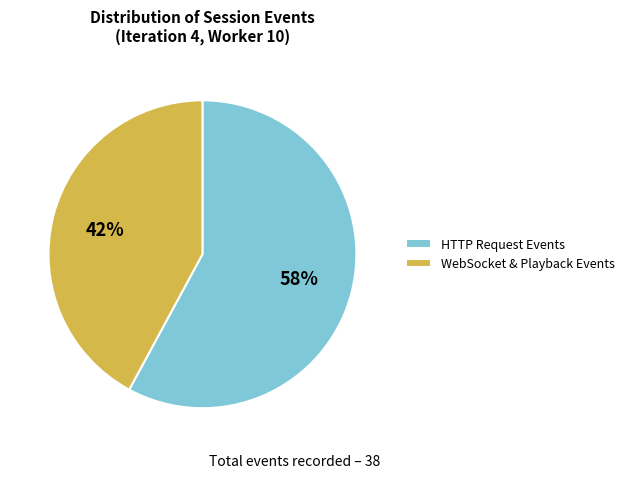

What percentage is the HTTP Request Events slice, to the nearest percent?

58%